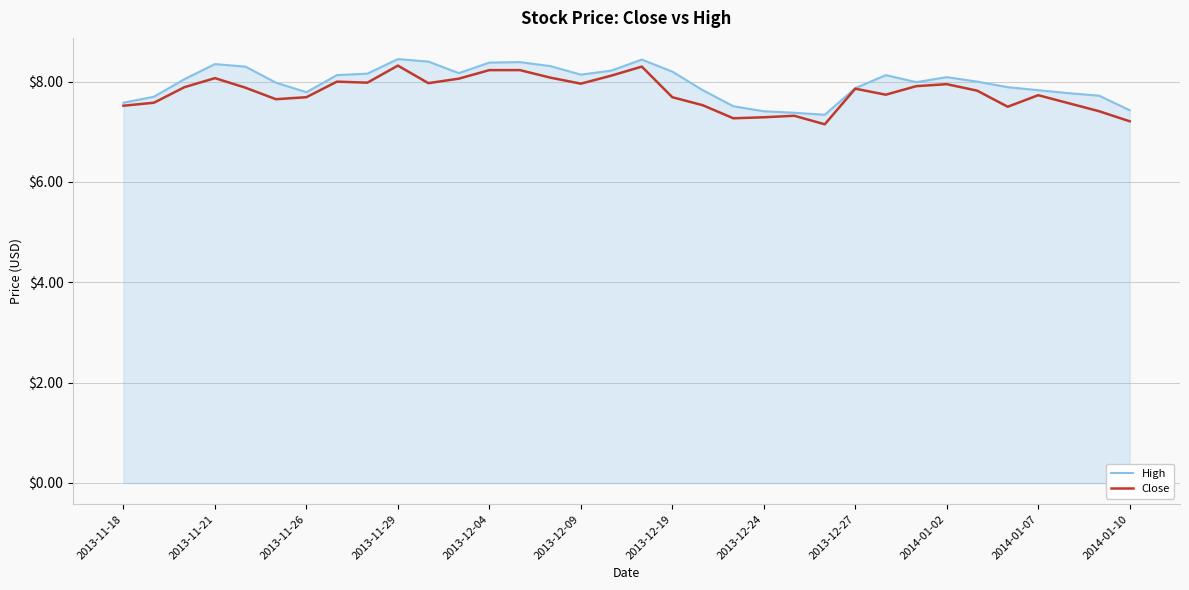

What is the lowest value of the Close series?

7.2